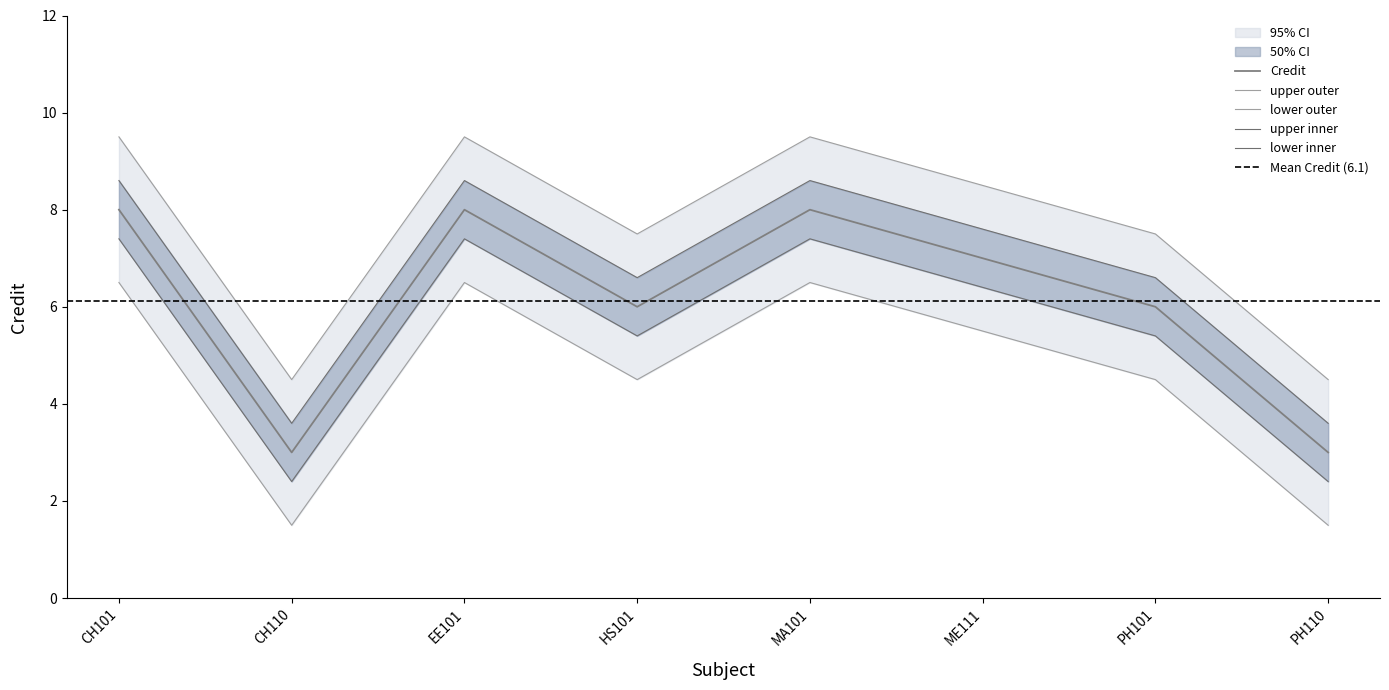

Is it true that the value at CH101 is 8?

True